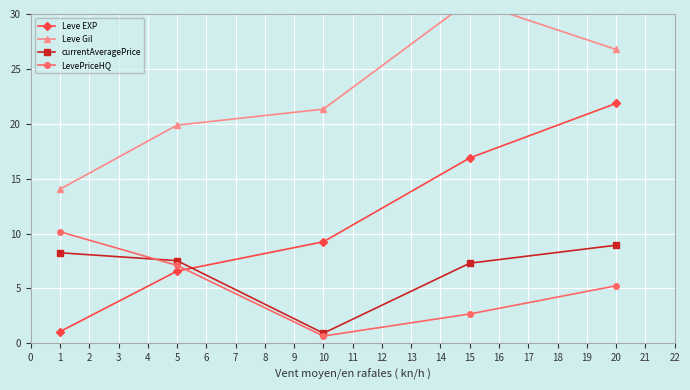

At which category does currentAveragePrice reach its first local valley?

10